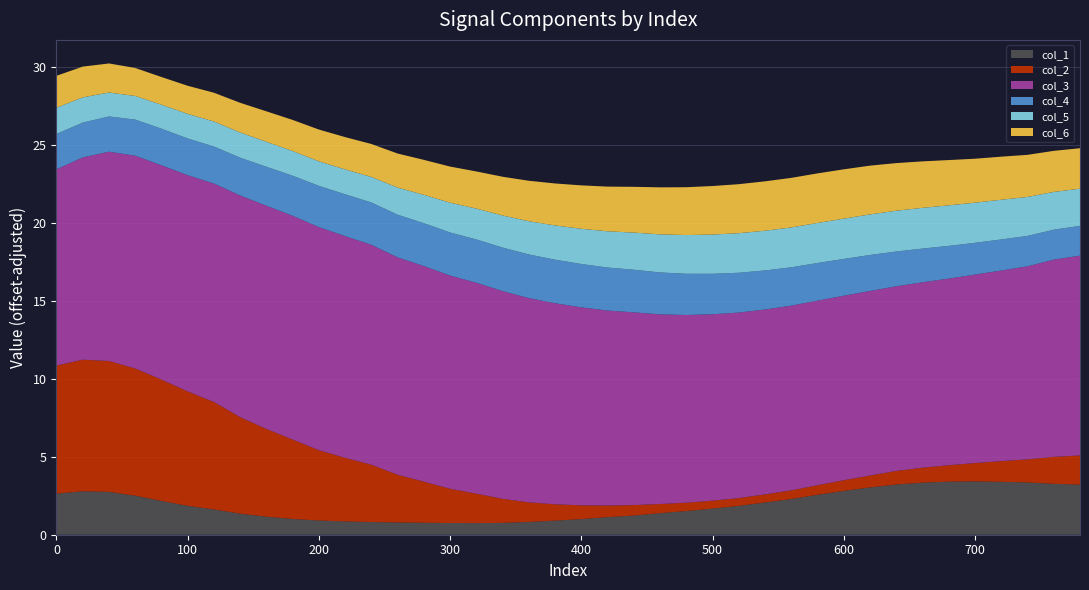

What is the maximum value for col_1?

3.4